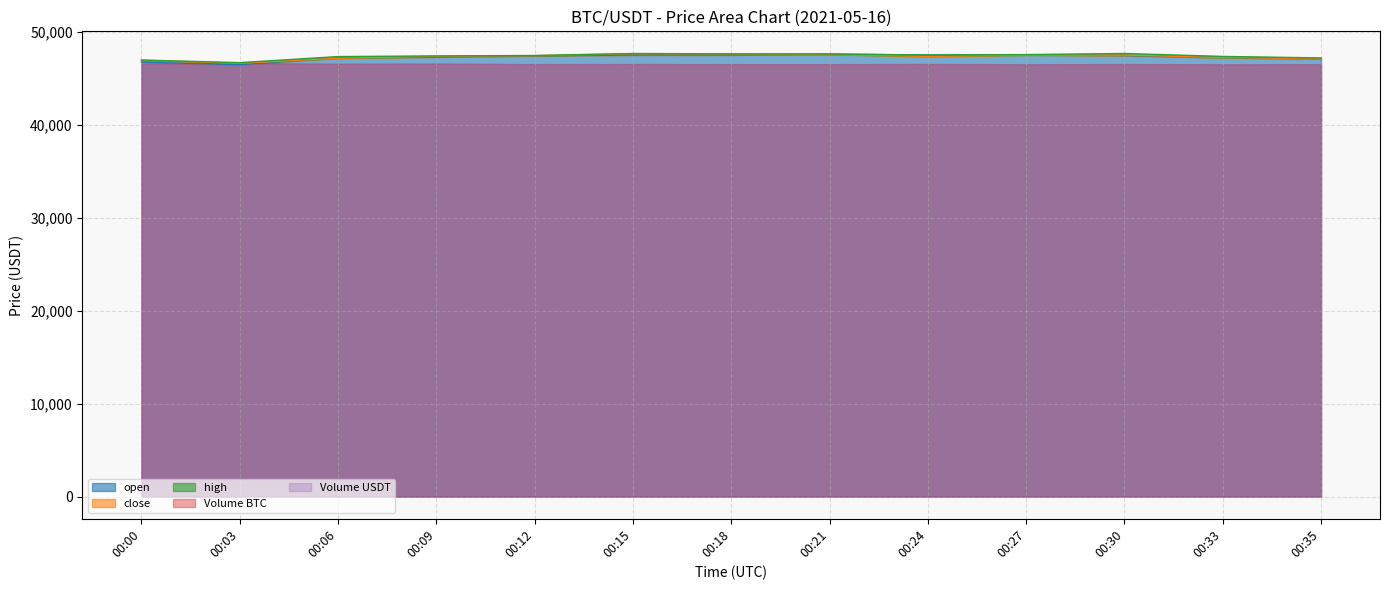

Rank the categories by high value from highest to lowest.

00:30, 00:15, 00:18, 00:21, 00:27, 00:24, 00:12, 00:09, 00:33, 00:06, 00:35, 00:00, 00:03